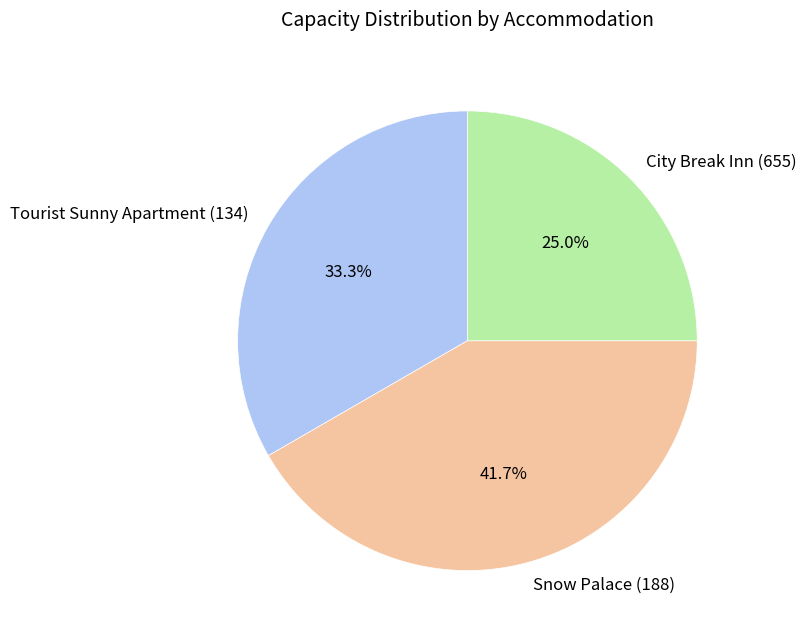

Is there any slice that represents more than half of the pie?

No